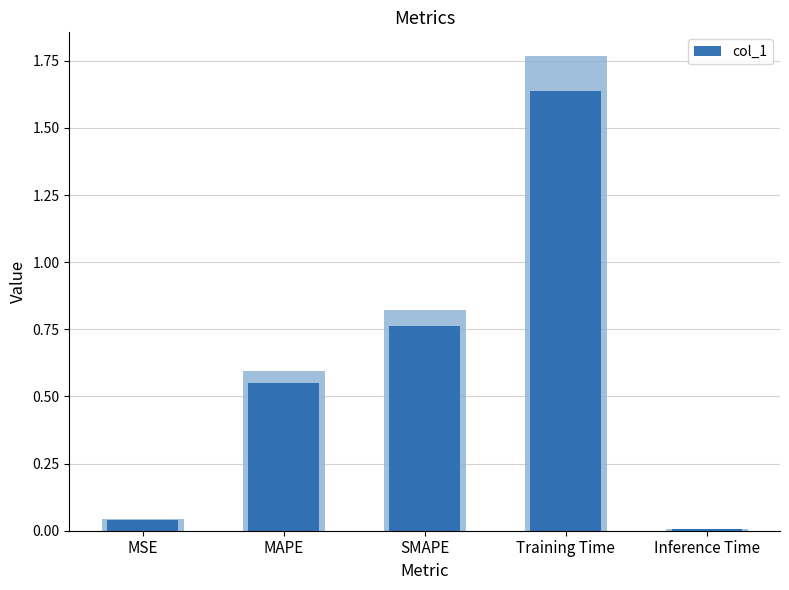

What is the sum of the values at SMAPE and MAPE?

1.3